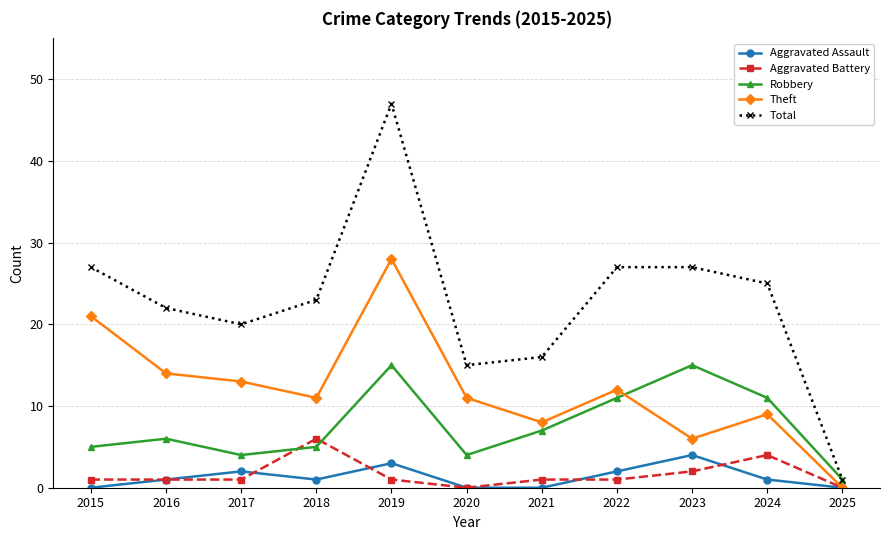

What is the average value of the Total series?

23